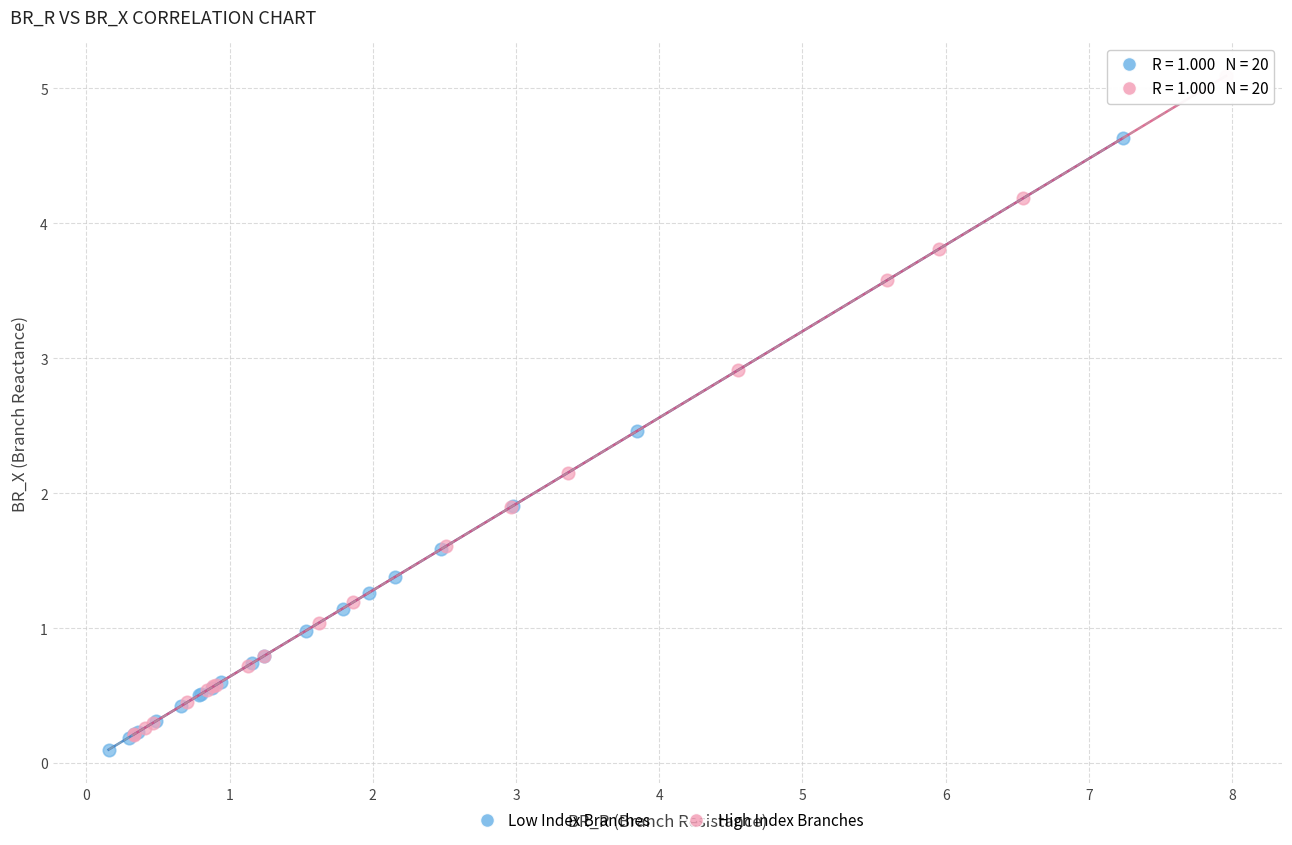

What are all the series names shown in the legend?

Low Index Branches, High Index Branches